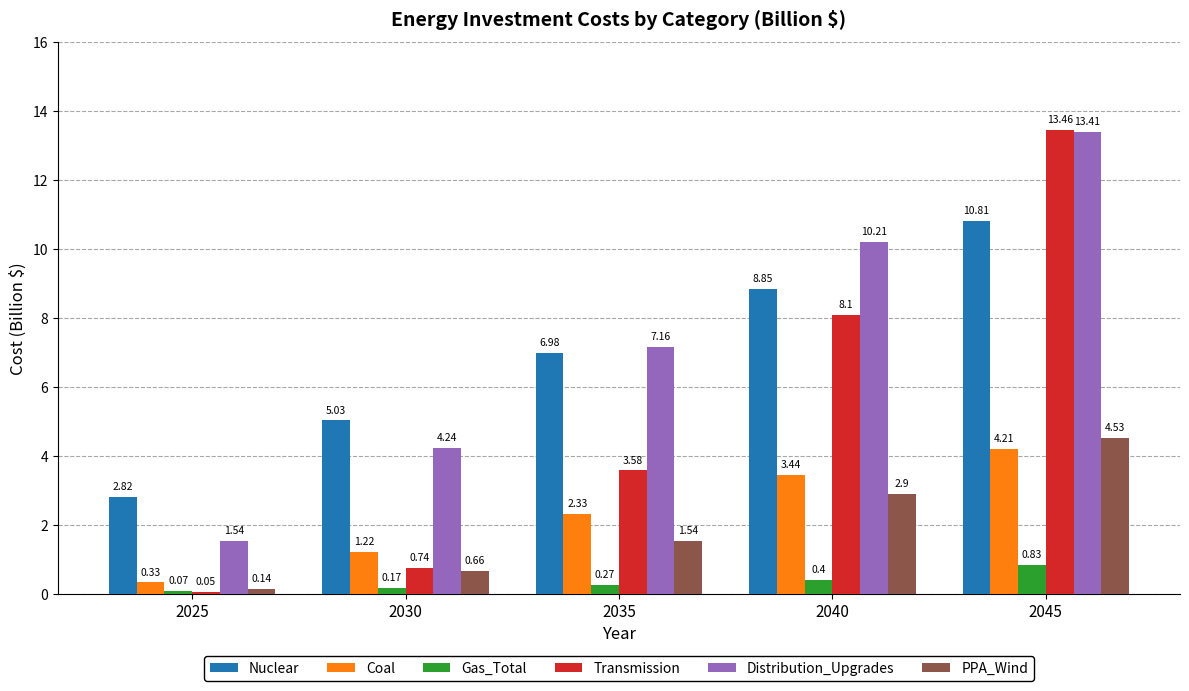

Where does the Coal series first go above 2?

2035